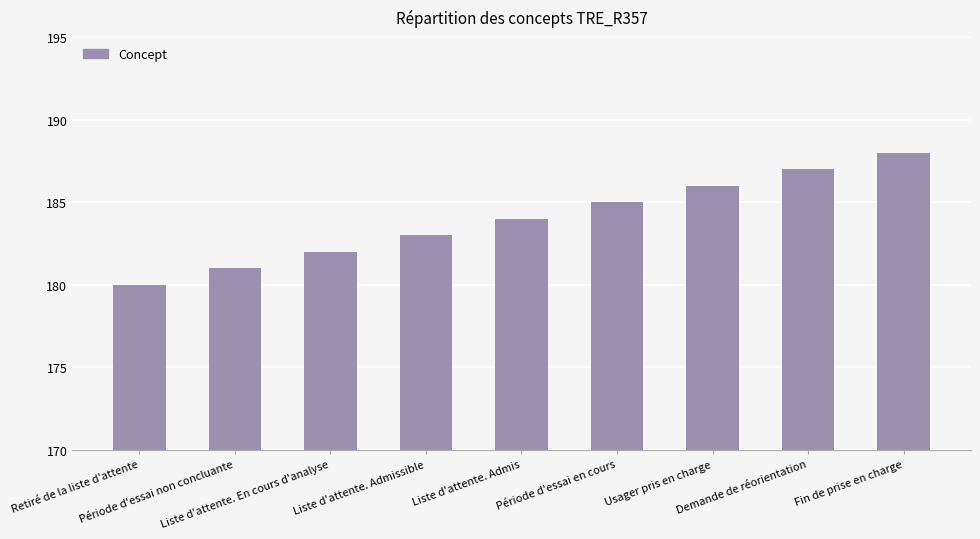

Approximately how many times larger is the value at Liste d'attente. Admis compared to Usager pris en charge?

1.0